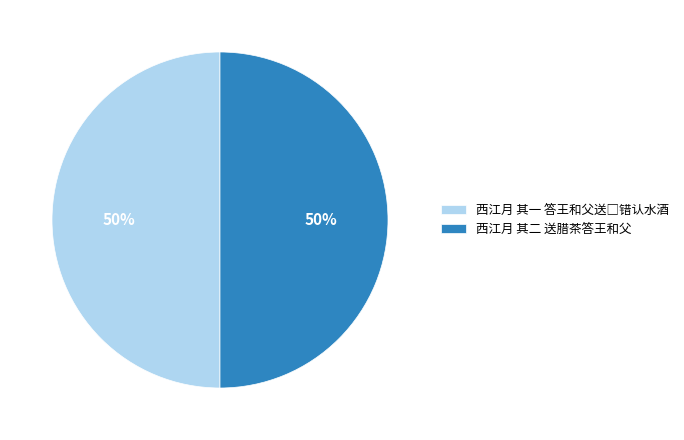

What percentage is the 西江月 其二 送腊茶答王和父 slice, to the nearest percent?

50%